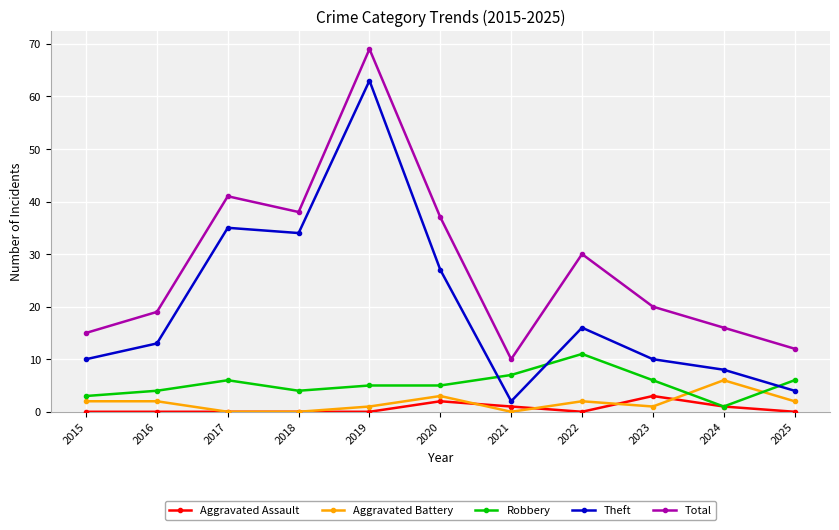

Which category has the highest value in the Total series?

2019